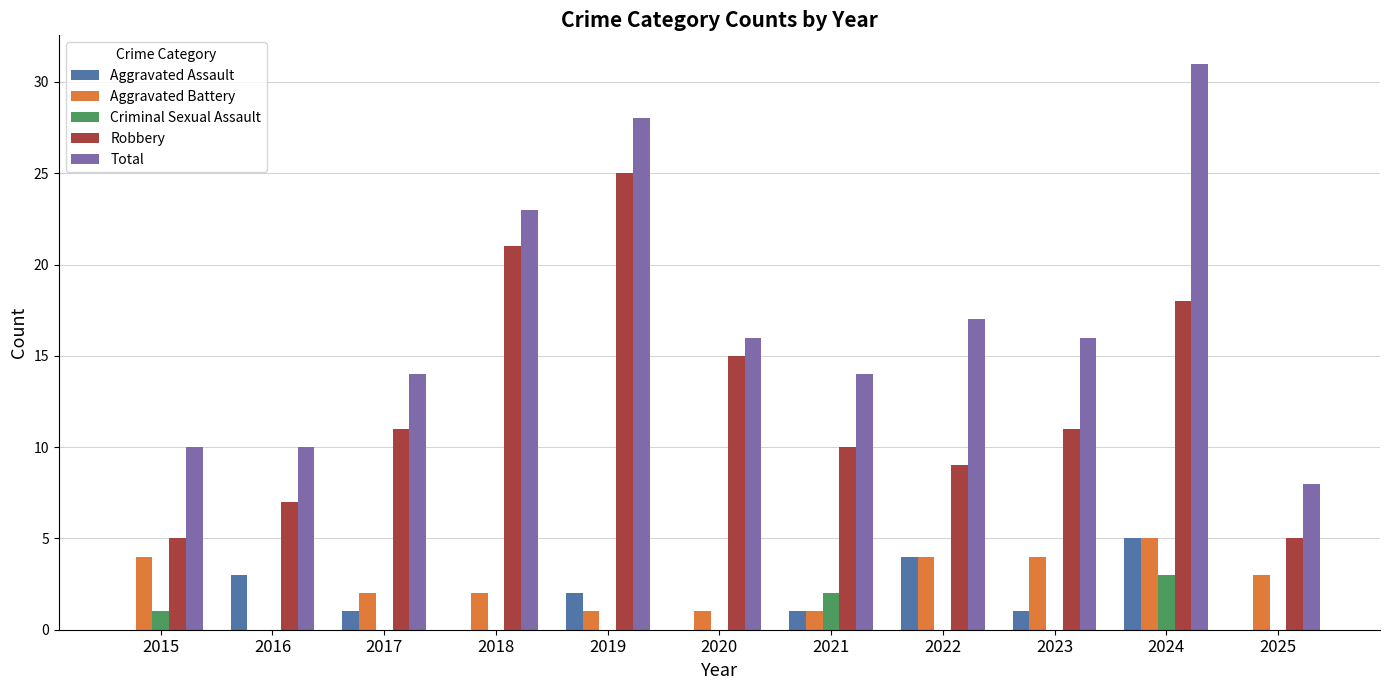

How many categories are shown in the chart?

11